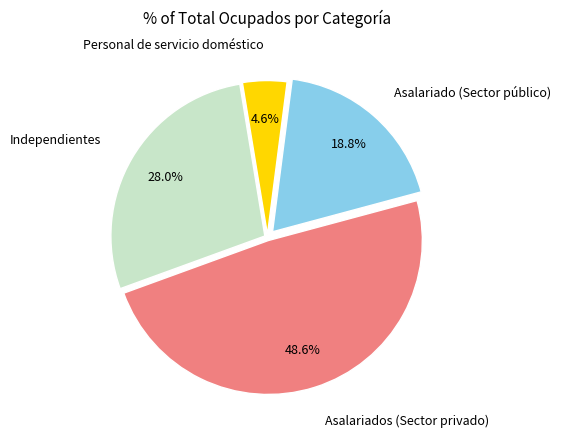

Is there a majority slice in this chart?

No